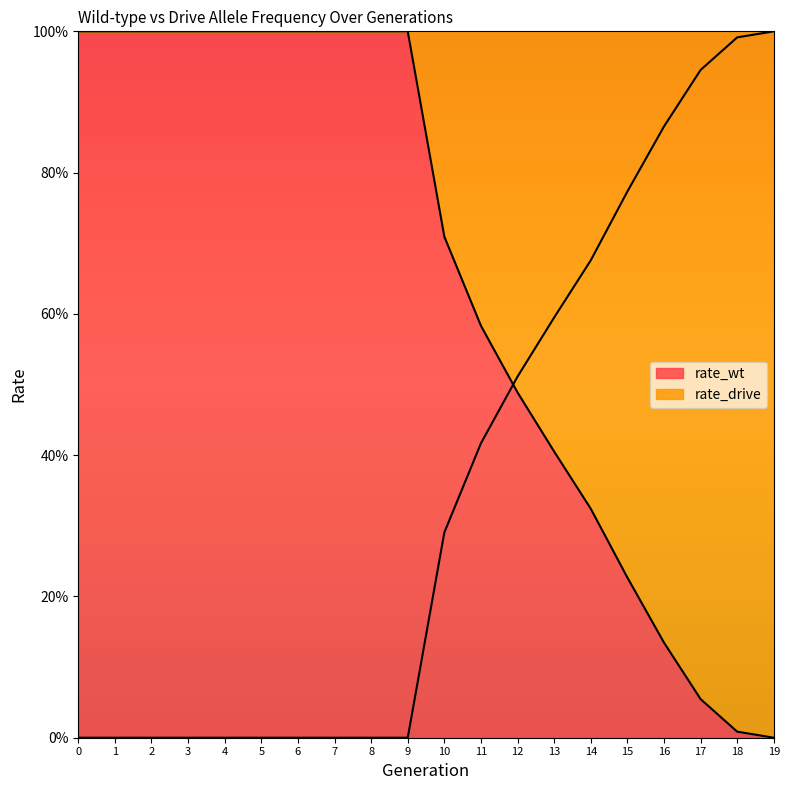

At which category does the chart reach its minimum across all series?

19